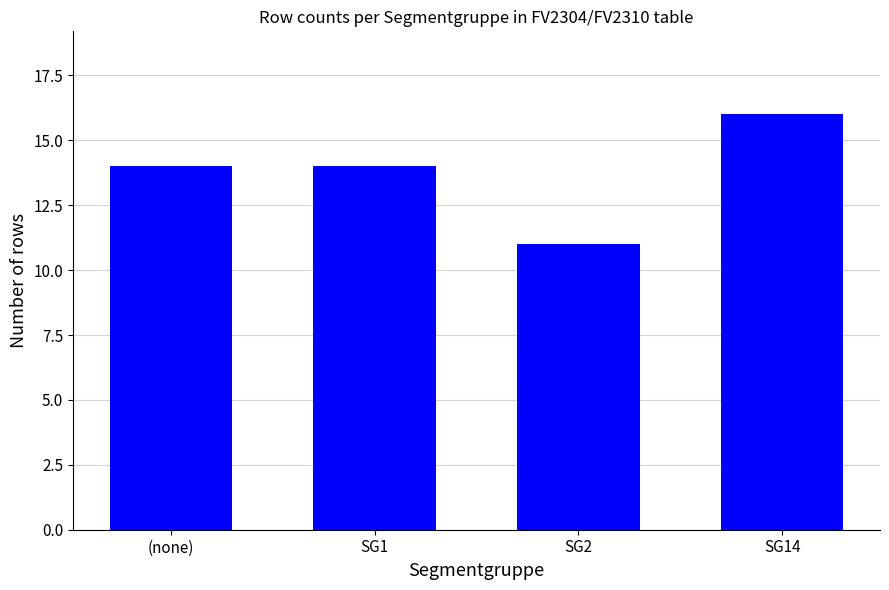

What is the sum of all values?

55